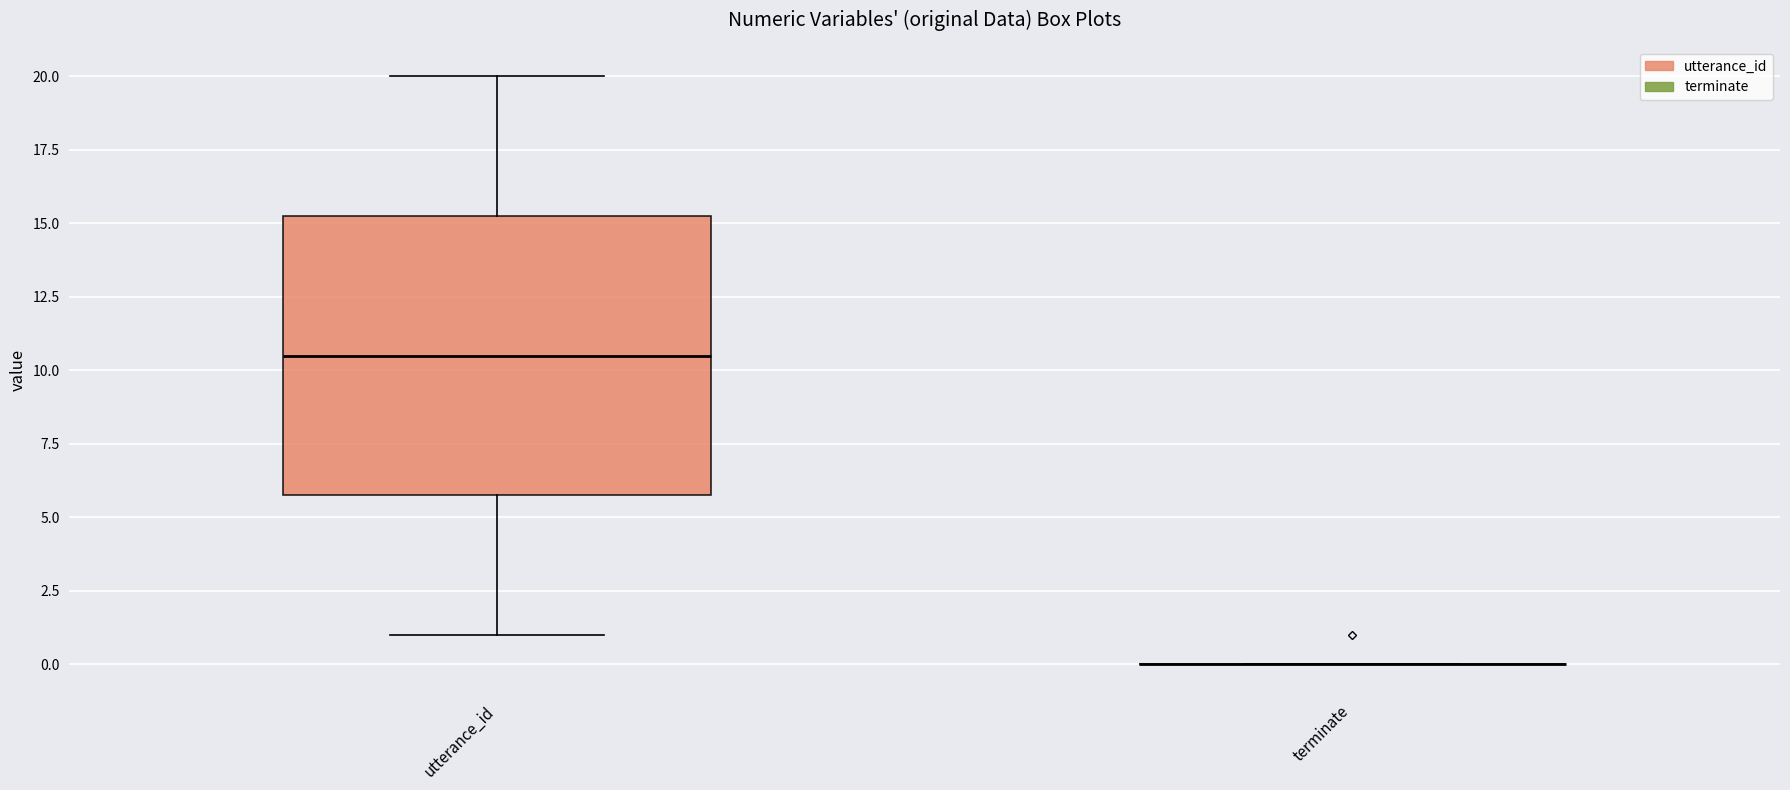

Reading left to right, transcribe this box plot: for each box, give where its median line is, the range the box spans, and where its two whiskers end, as read against the y-axis. The values are not printed on the chart, so give them approximately, as read against the axis.

utterance_id: median 10.5, box 6.0 to 15.5, whiskers 1.0 to 20.0
terminate: box collapsed to a line at 0.0, whiskers 0.0 to 0.0